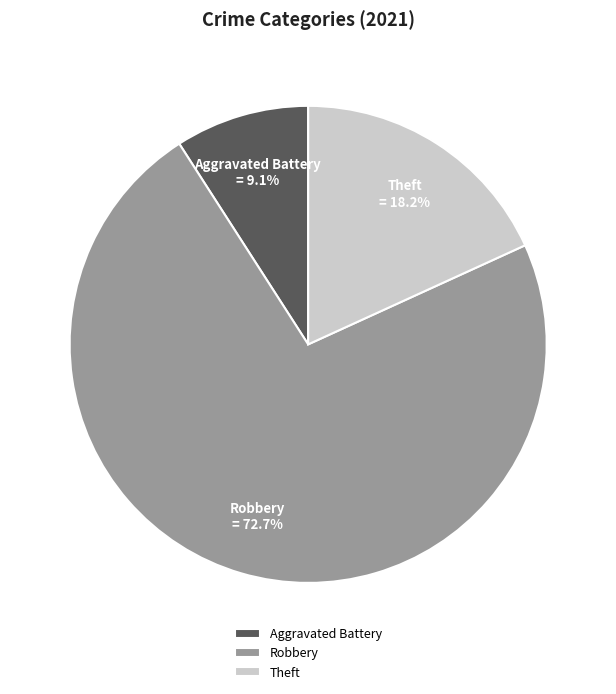

What is the majority slice?

Robbery